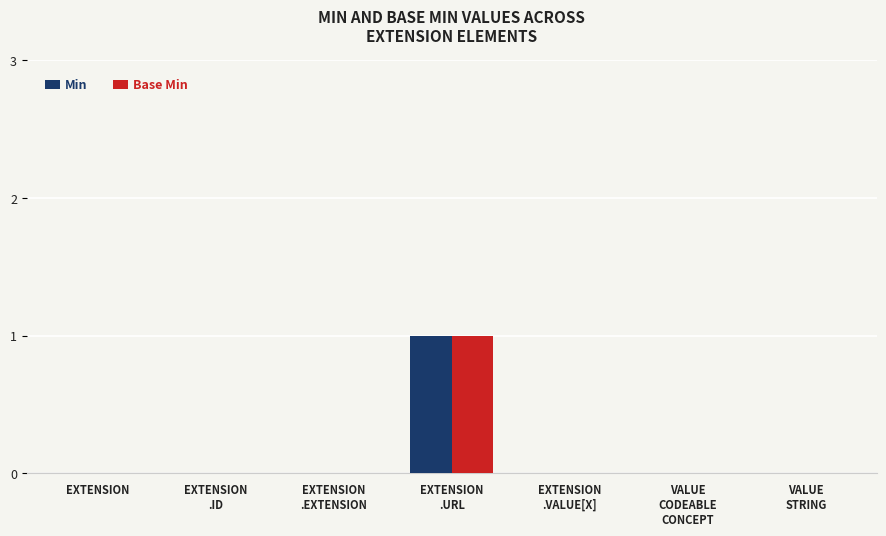

What is the maximum value shown in the chart?

1